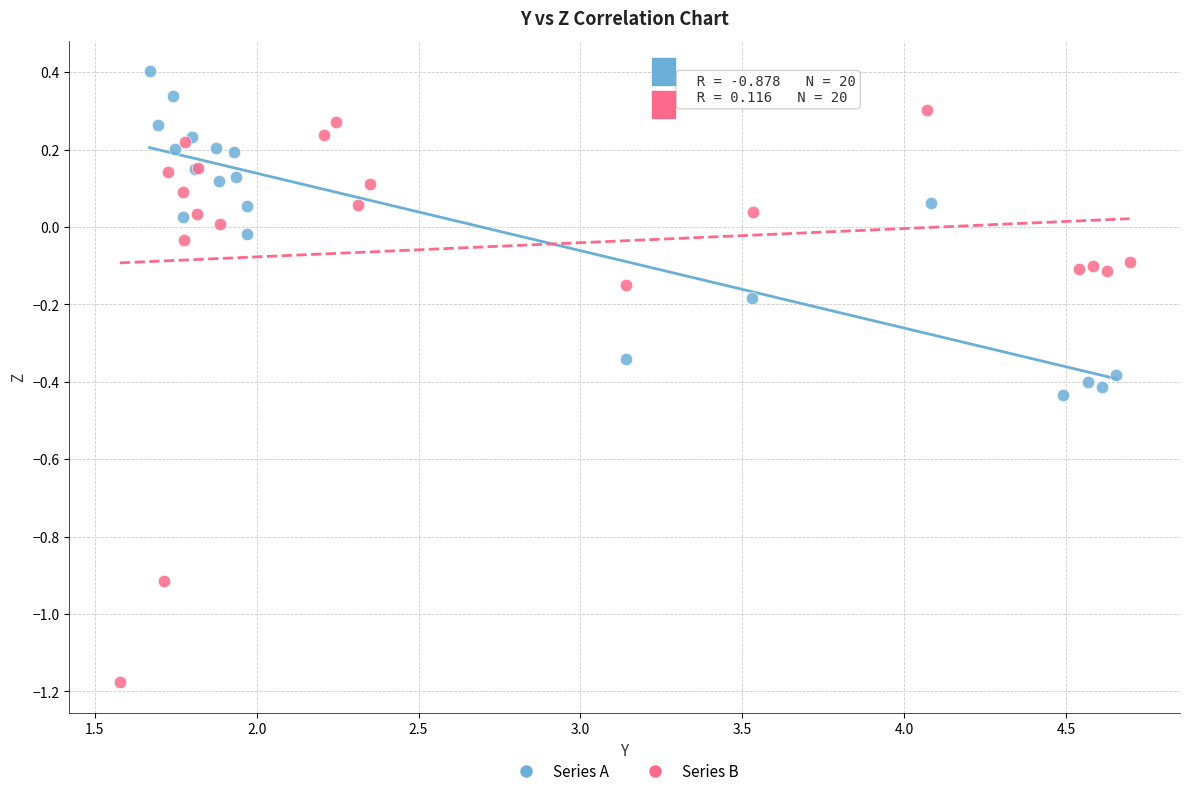

Which series reaches the maximum Y coordinate?

Series A